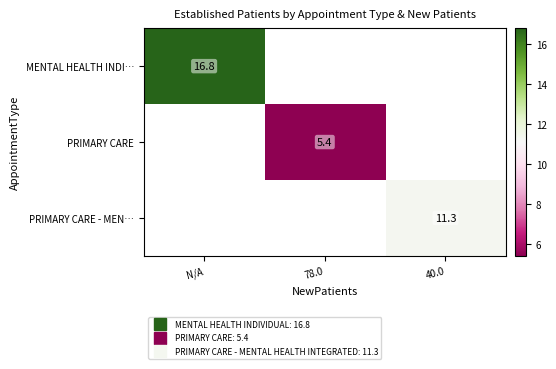

What is the lowest value of the MENTAL HEALTH INDI… series?

16.8